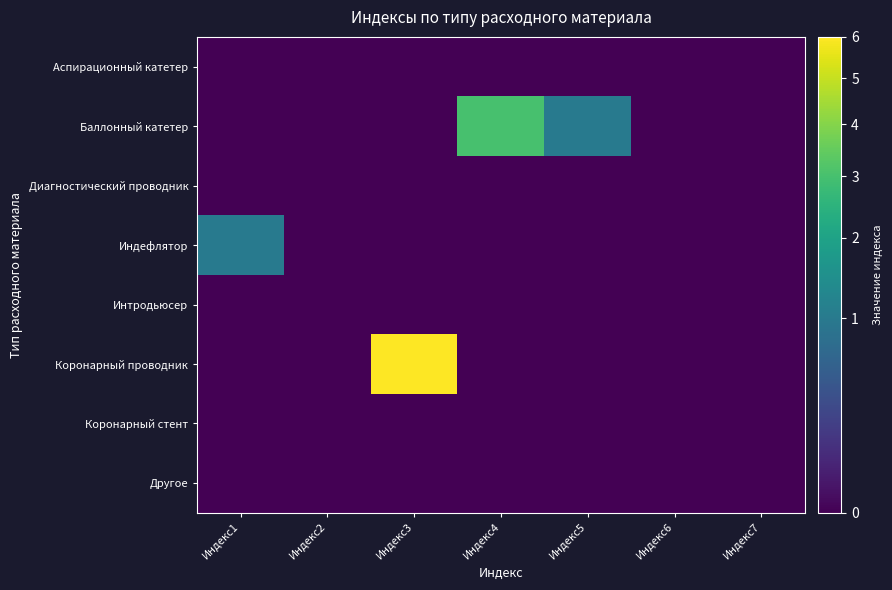

Reading left to right, transcribe all the data shown in this chart.

Аспирационный катетер: Индекс1=0	Индекс2=0	Индекс3=0	Индекс4=0	Индекс5=0	Индекс6=0	Индекс7=0
Баллонный катетер: Индекс1=0	Индекс2=0	Индекс3=0	Индекс4=3	Индекс5=1	Индекс6=0	Индекс7=0
Диагностический проводник: Индекс1=0	Индекс2=0	Индекс3=0	Индекс4=0	Индекс5=0	Индекс6=0	Индекс7=0
Индефлятор: Индекс1=1	Индекс2=0	Индекс3=0	Индекс4=0	Индекс5=0	Индекс6=0	Индекс7=0
Интродьюсер: Индекс1=0	Индекс2=0	Индекс3=0	Индекс4=0	Индекс5=0	Индекс6=0	Индекс7=0
Коронарный проводник: Индекс1=0	Индекс2=0	Индекс3=6	Индекс4=0	Индекс5=0	Индекс6=0	Индекс7=0
Коронарный стент: Индекс1=0	Индекс2=0	Индекс3=0	Индекс4=0	Индекс5=0	Индекс6=0	Индекс7=0
Другое: Индекс1=0	Индекс2=0	Индекс3=0	Индекс4=0	Индекс5=0	Индекс6=0	Индекс7=0